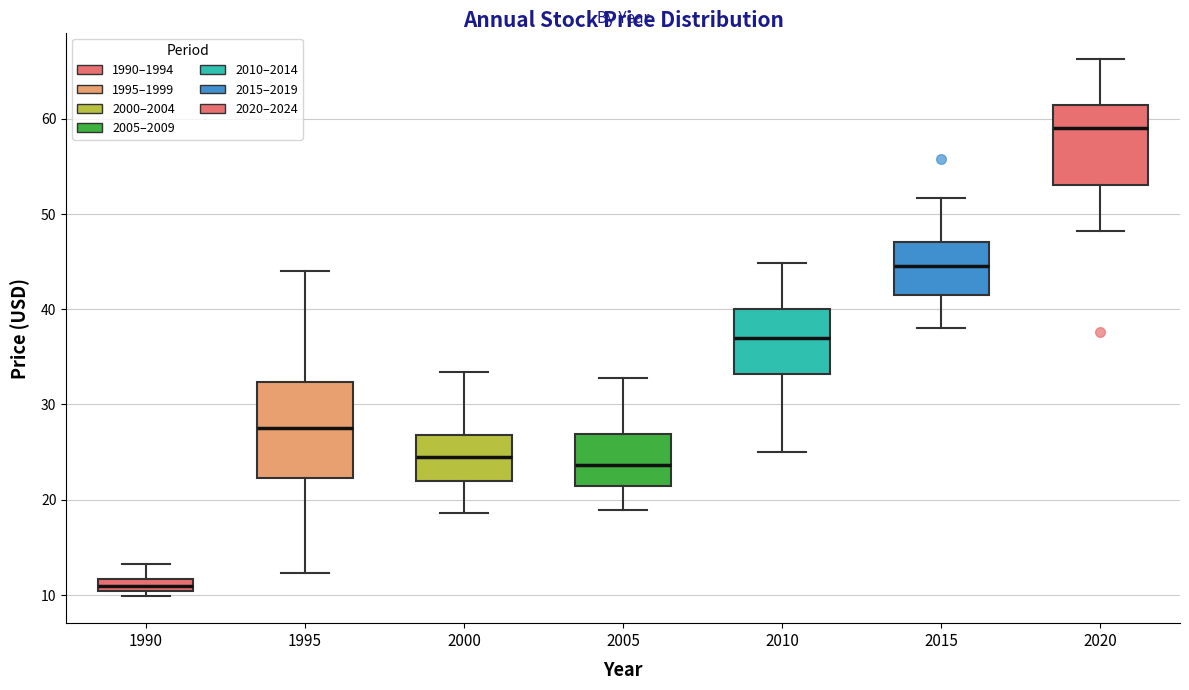

Where does the median line of the box at x = 2015 sit on the y-axis? The values are not printed on the chart, so give them approximately, as read against the axis.

45